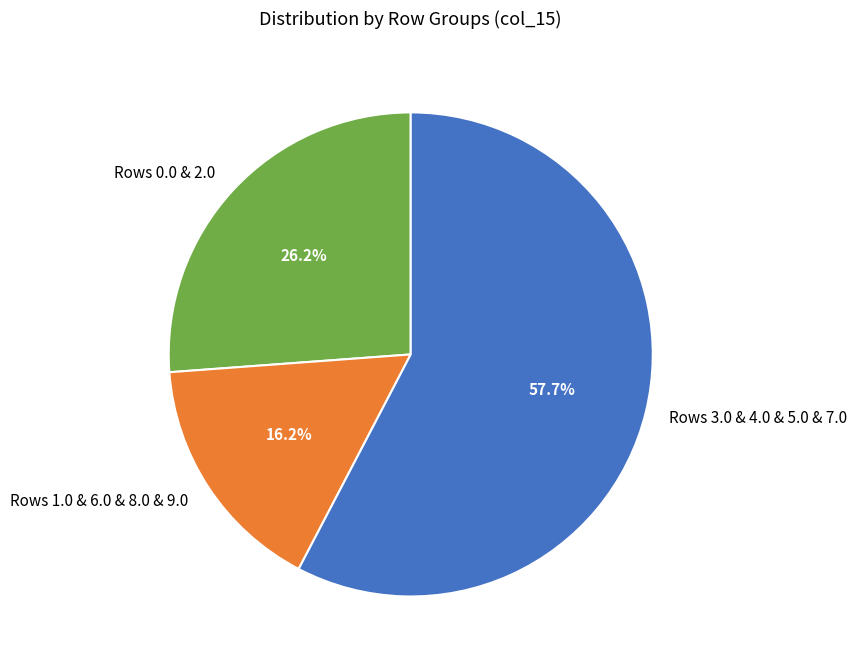

To the nearest percent, what is the average slice percentage?

33%